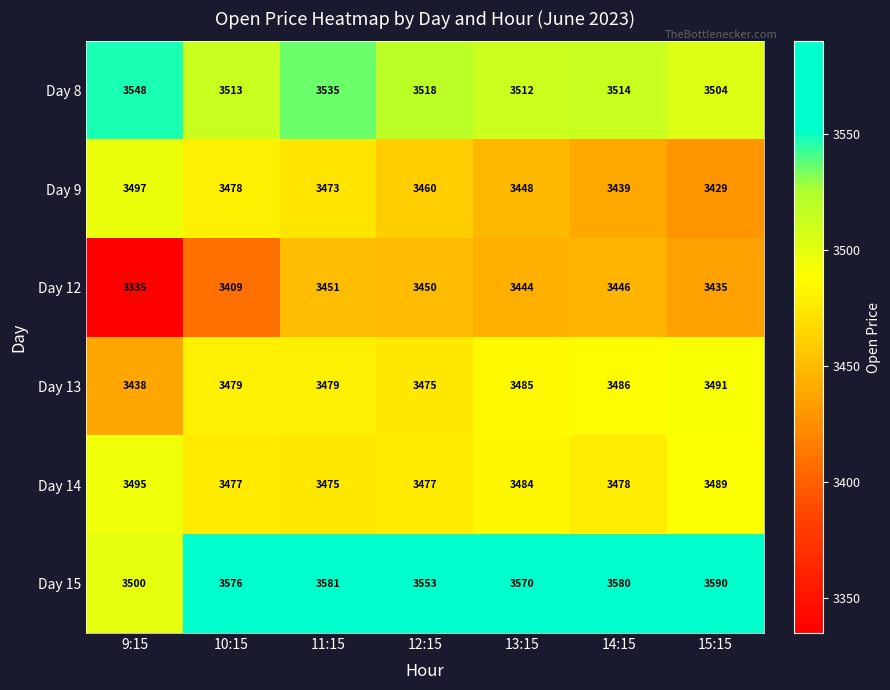

Where does the Day 8 series first go above 3514?

9:15